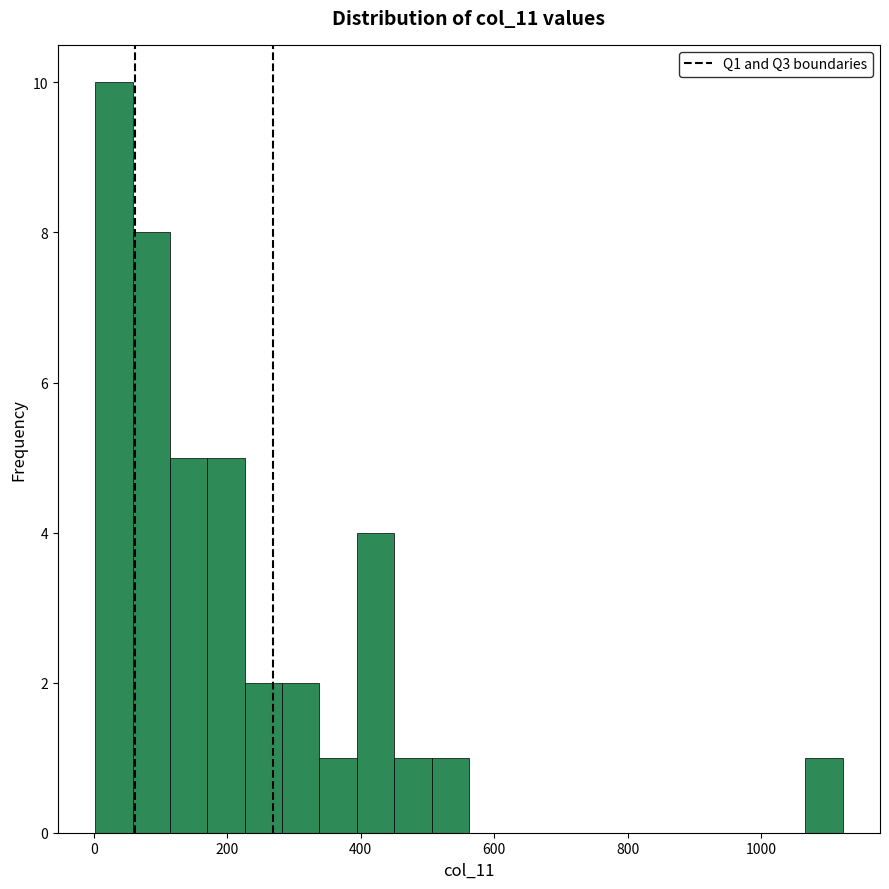

Around what value on the x-axis is the tallest bar? Give the approximate position of its centre, as read against the axis.

40